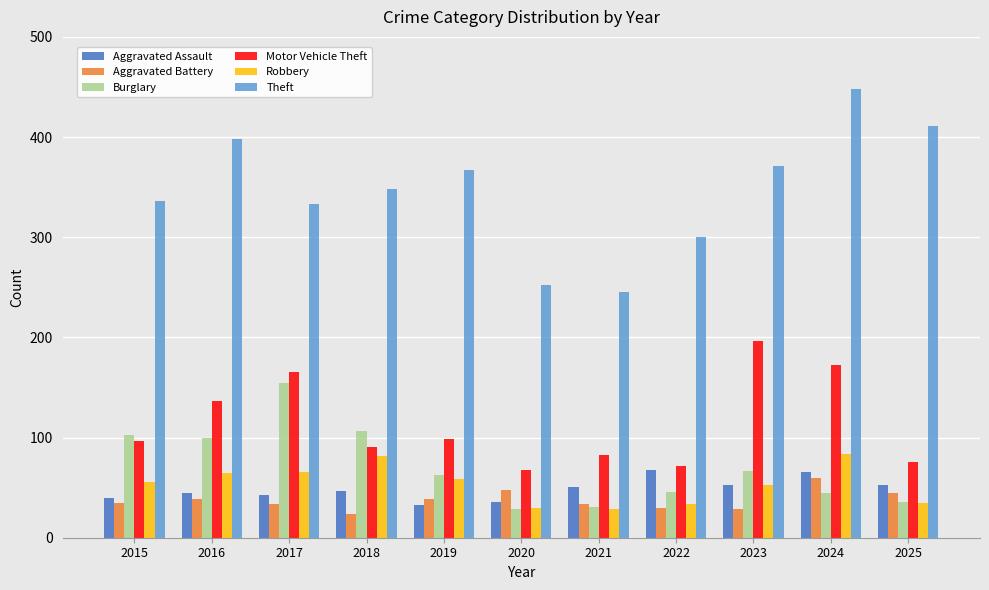

What is the total value across all series at 2018?

699